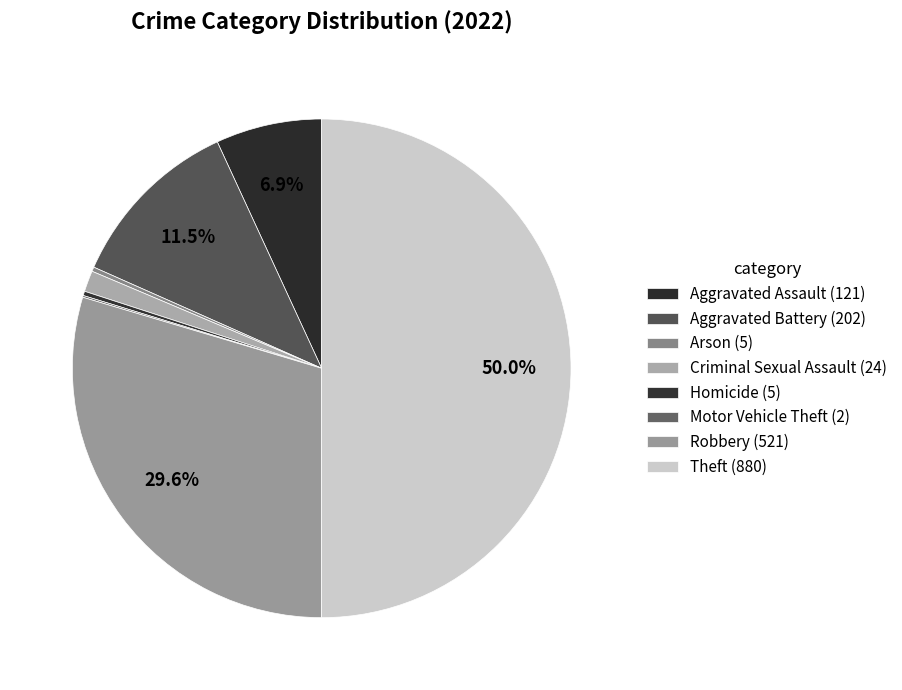

Which has a higher value, Aggravated Assault or Homicide?

Aggravated Assault